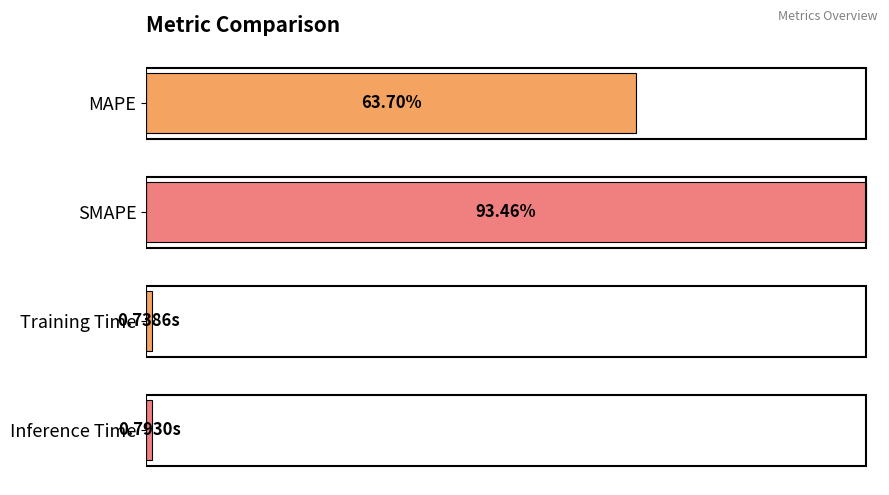

Which has a higher value, SMAPE or Training Time?

SMAPE